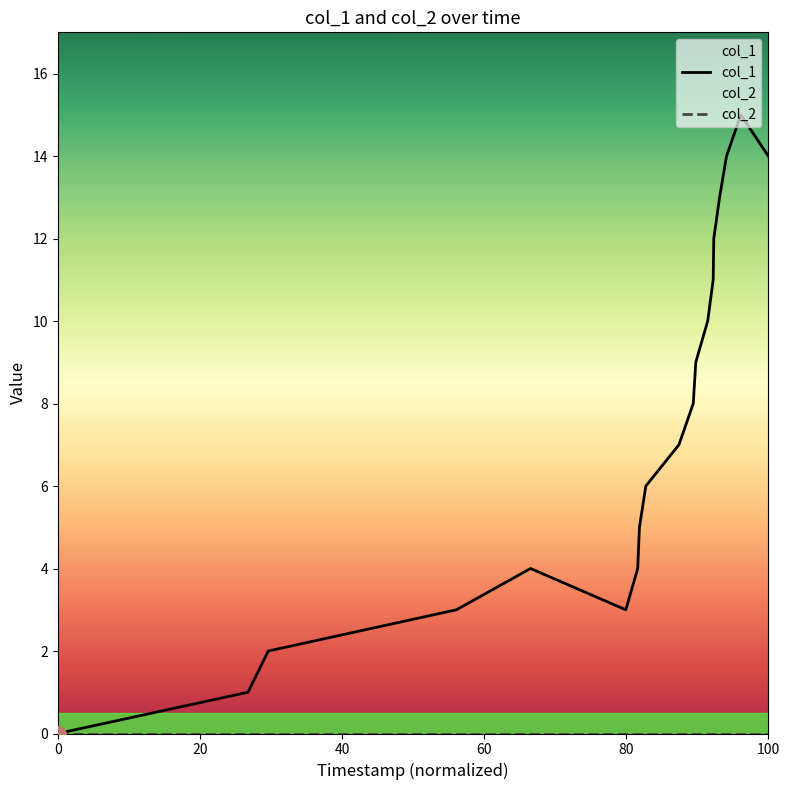

Which series has the largest total across all categories?

col_1